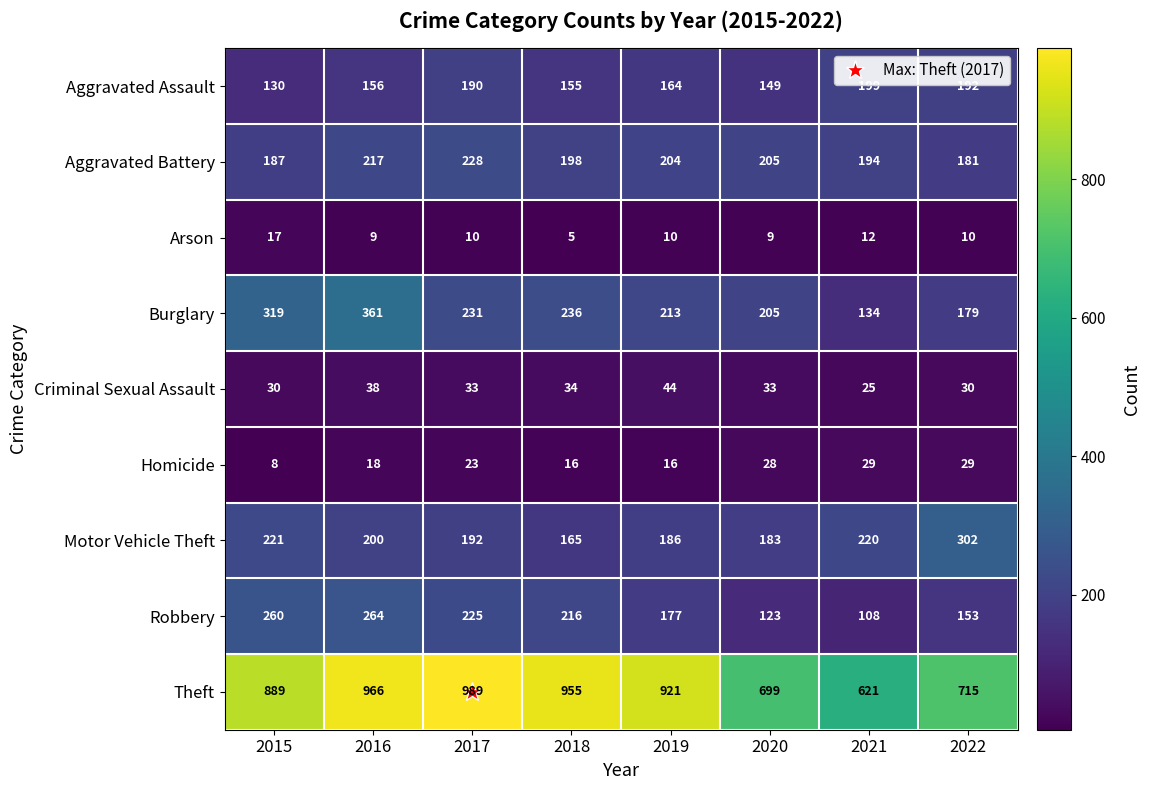

Which series has the largest total across all categories?

Theft